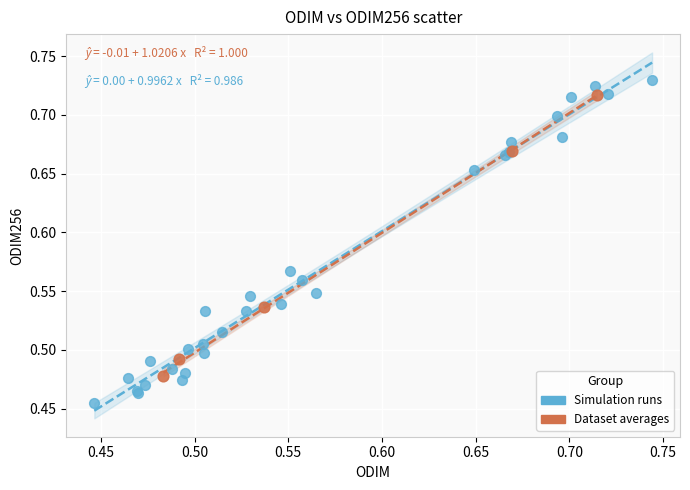

Which series contains the lowest Y value?

Simulation runs